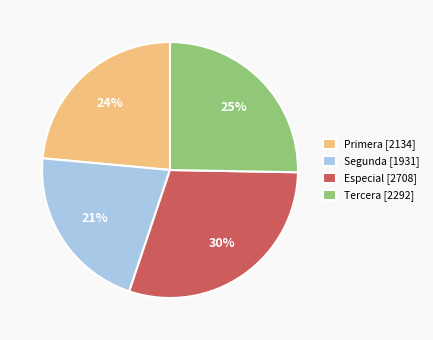

Approximately how many times larger is the value at Segunda [1931] compared to Tercera [2292]?

0.8